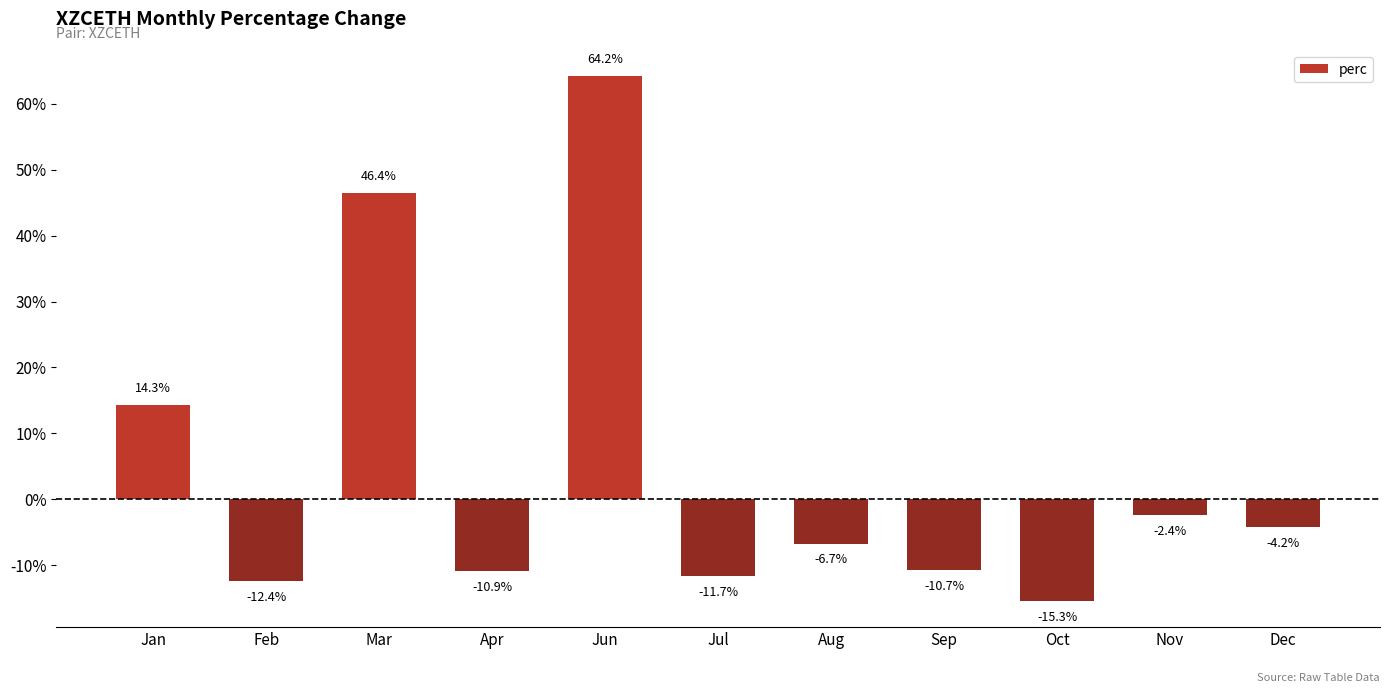

Where does the data first go above -6?

Jan